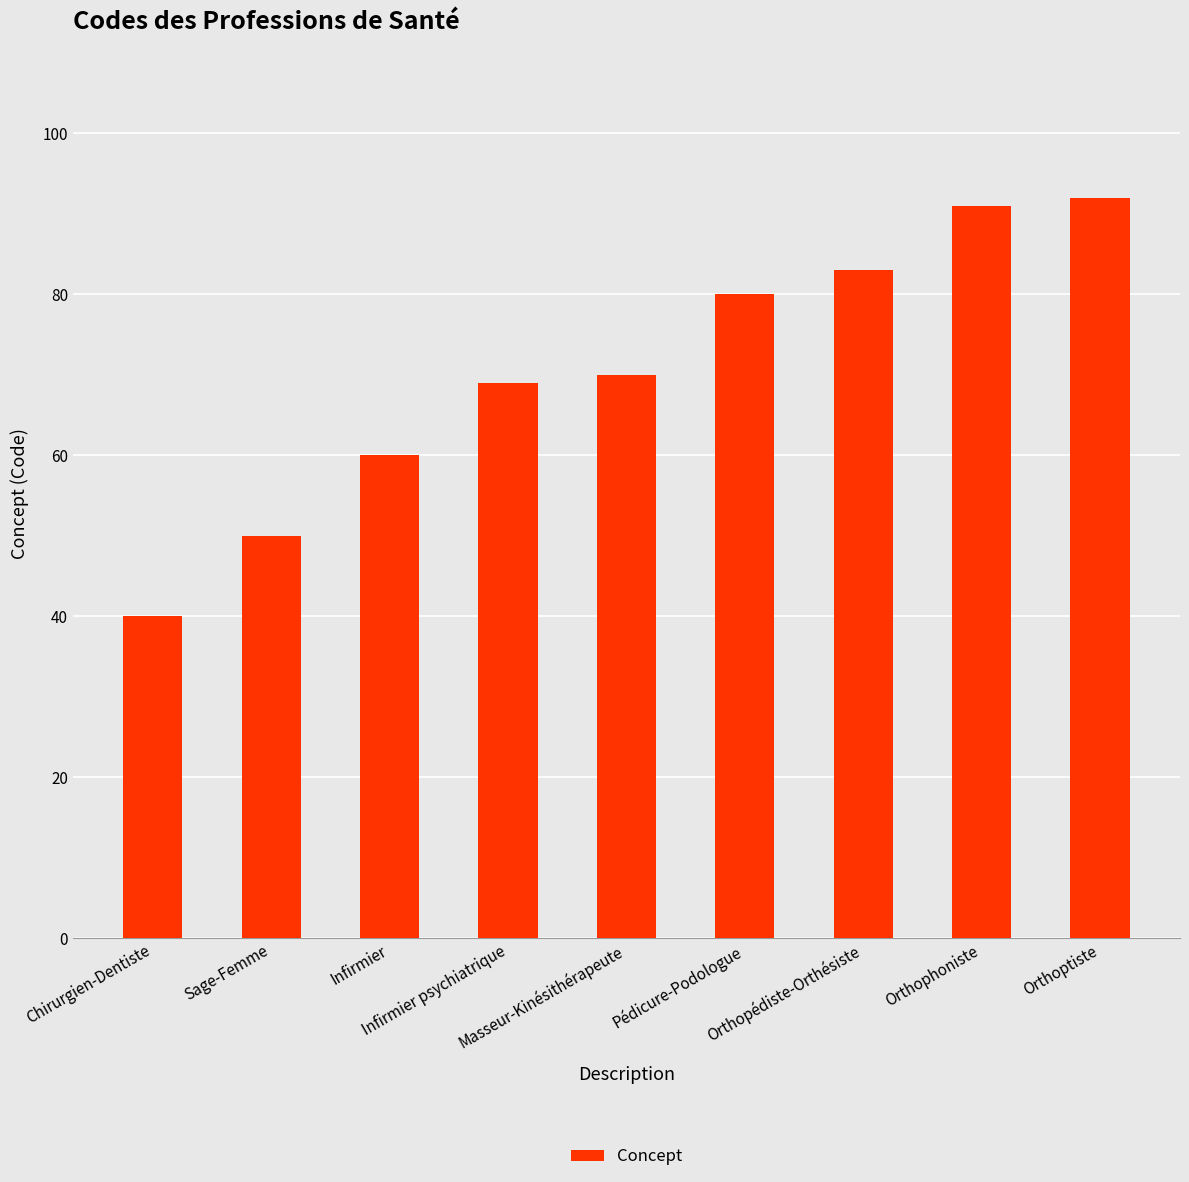

Reading left to right, extract all data points from this chart.

Chirurgien-Dentiste=40	Sage-Femme=50	Infirmier=60	Infirmier psychiatrique=69	Masseur-Kinésithérapeute=70	Pédicure-Podologue=80	Orthopédiste-Orthésiste=83	Orthophoniste=91	Orthoptiste=92